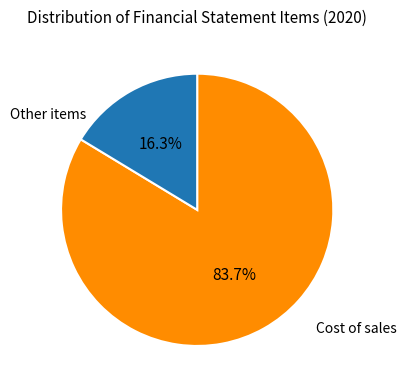

What portion of the pie excludes Cost of sales?

16.3%